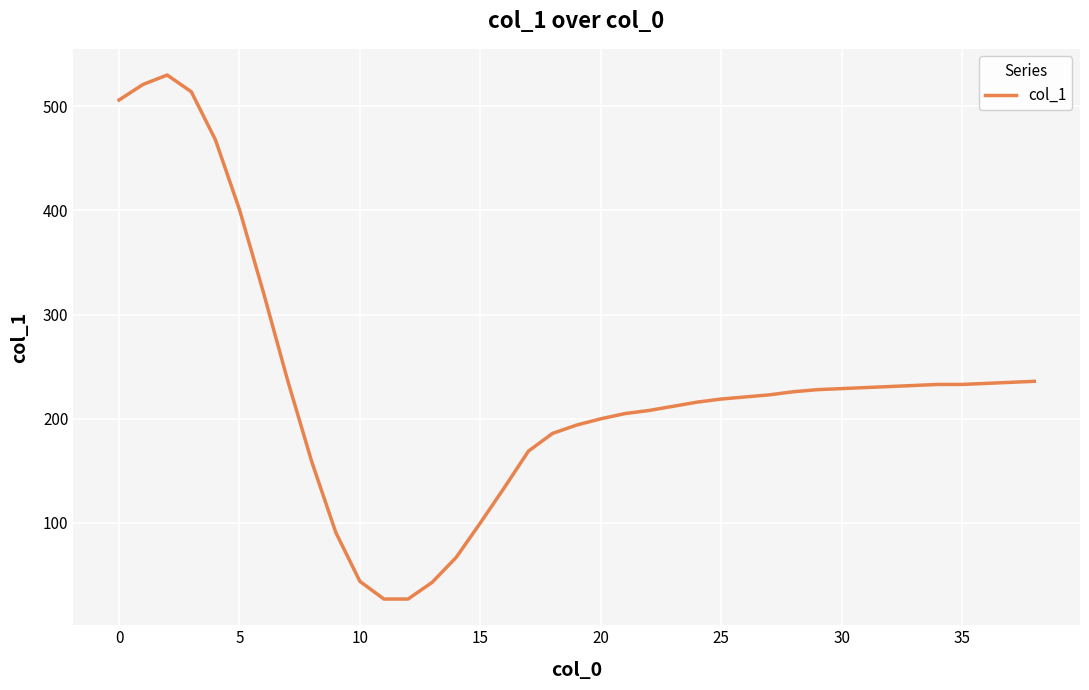

What is the difference between the maximum and minimum values?

503